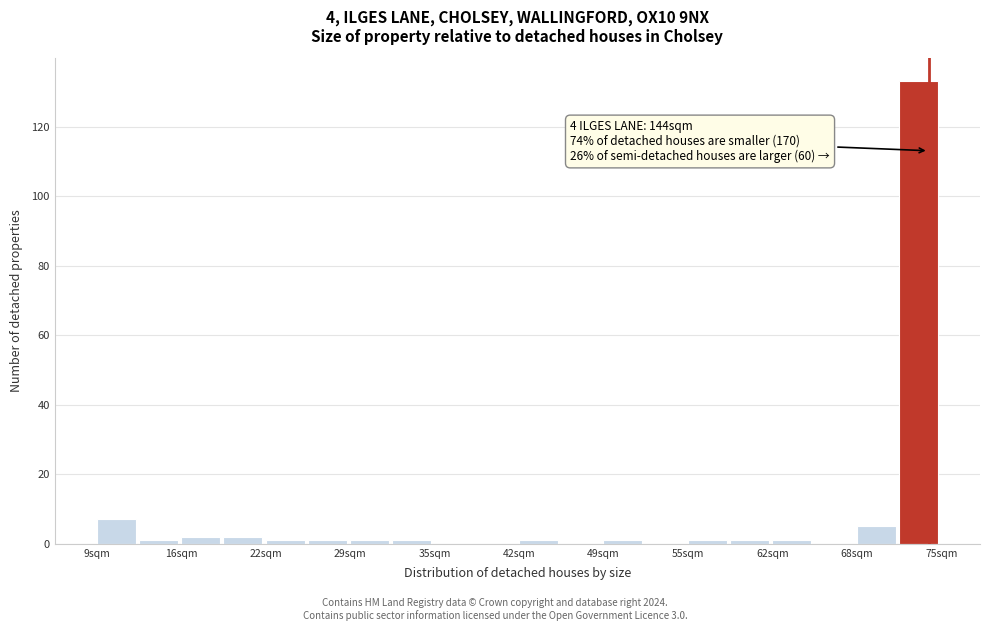

Around what value on the x-axis is the tallest bar? Give the approximate position of its centre, as read against the axis.

73